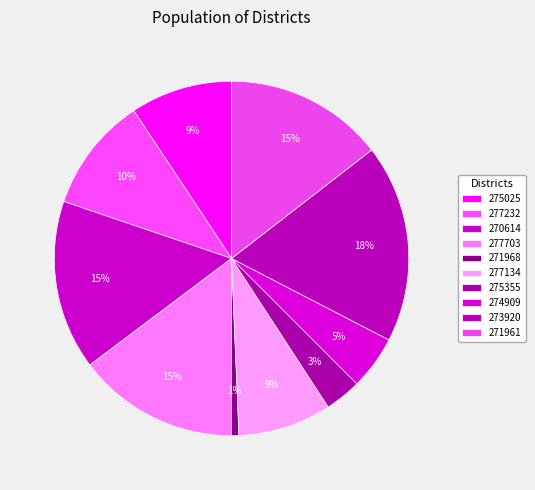

Is it true that 275355 is 13% of the pie?

False